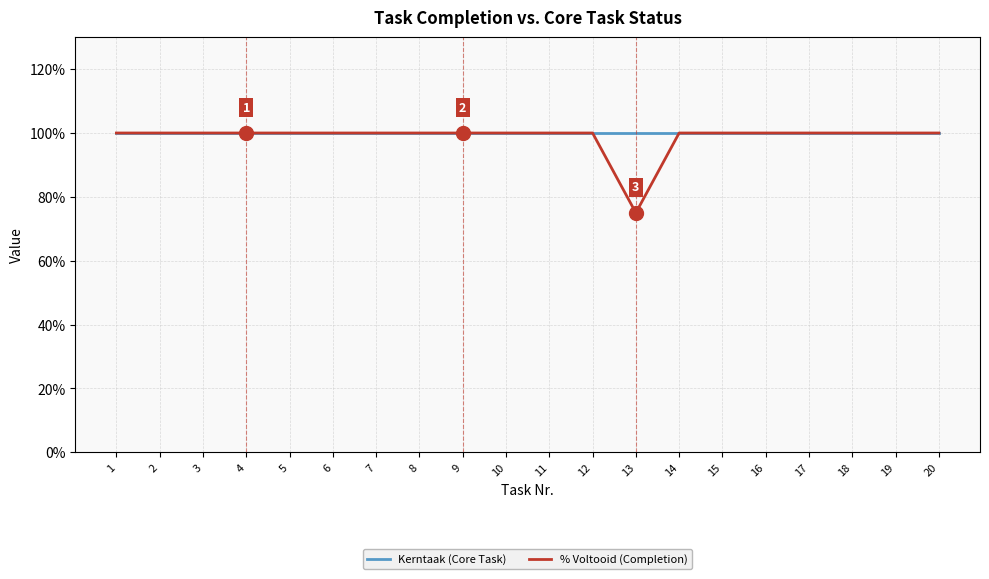

Which series changed the most between 6 and 11?

Kerntaak (Core Task)